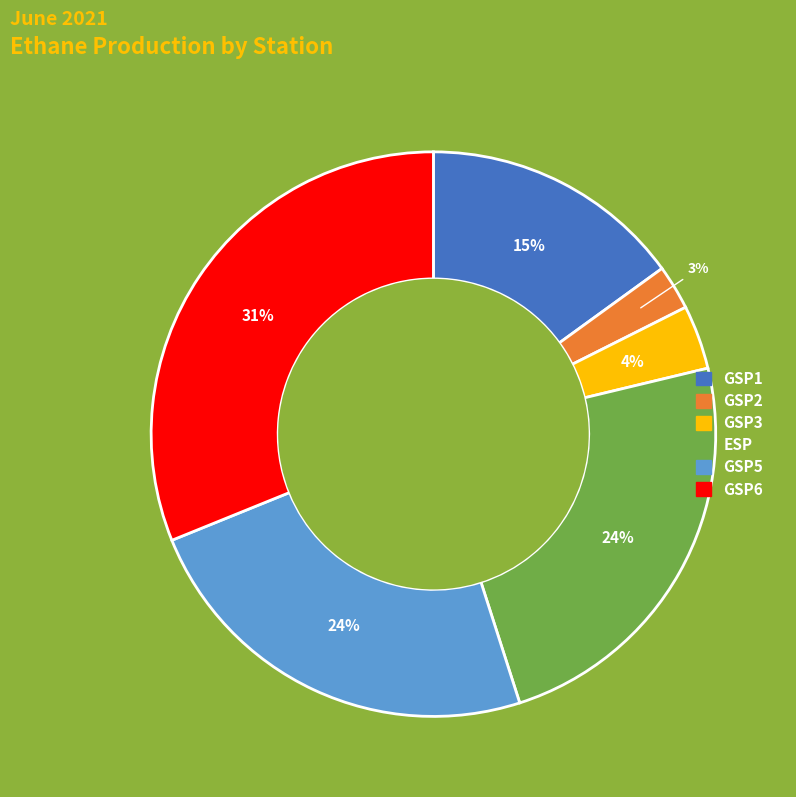

Does any single category account for the majority?

No